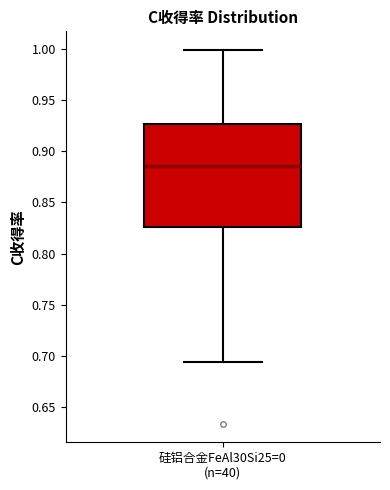

Where is the upper edge of the box for 硅铝合金FeAl30Si25=0 (n=40) on the y-axis? The values are not printed on the chart, so give them approximately, as read against the axis.

0.925